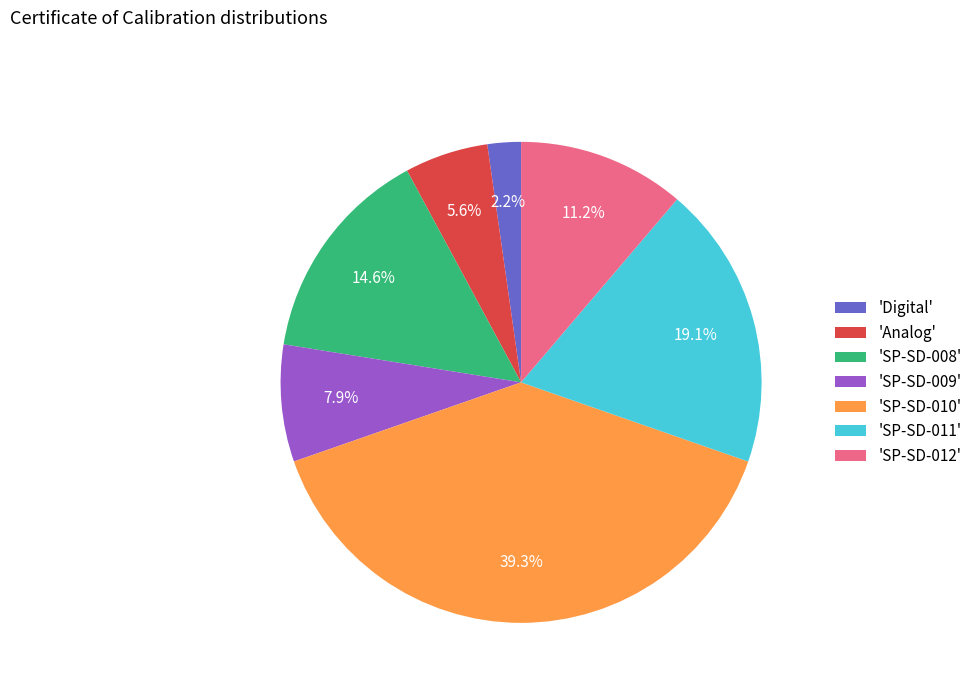

Rank the categories by value from lowest to highest.

'Digital', 'Analog', 'SP-SD-009', 'SP-SD-012', 'SP-SD-008', 'SP-SD-011', 'SP-SD-010'